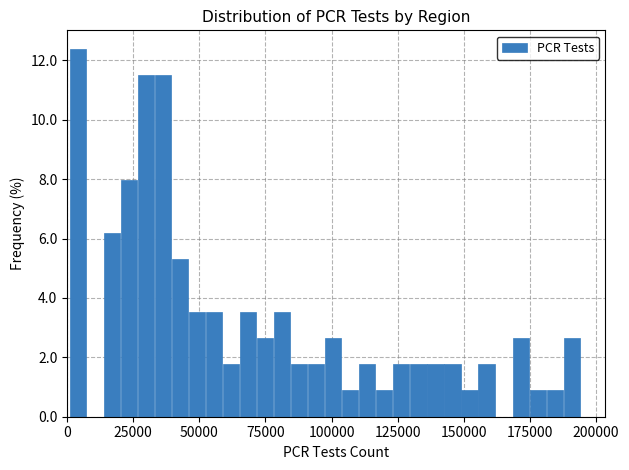

Around what value on the x-axis is the tallest bar? Give the approximate position of its centre, as read against the axis.

5000